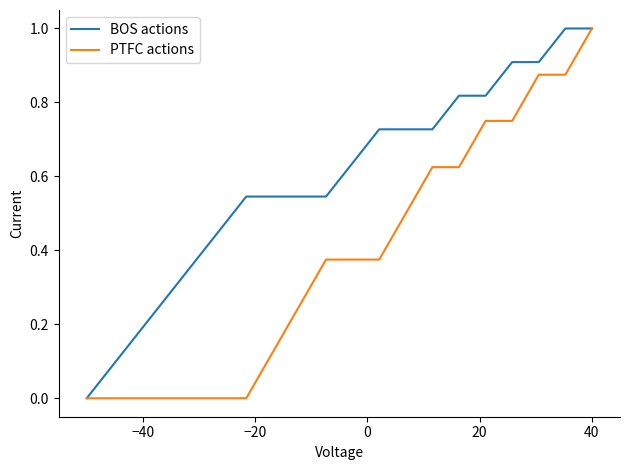

How many PTFC actions values are between 0 and 1?

20